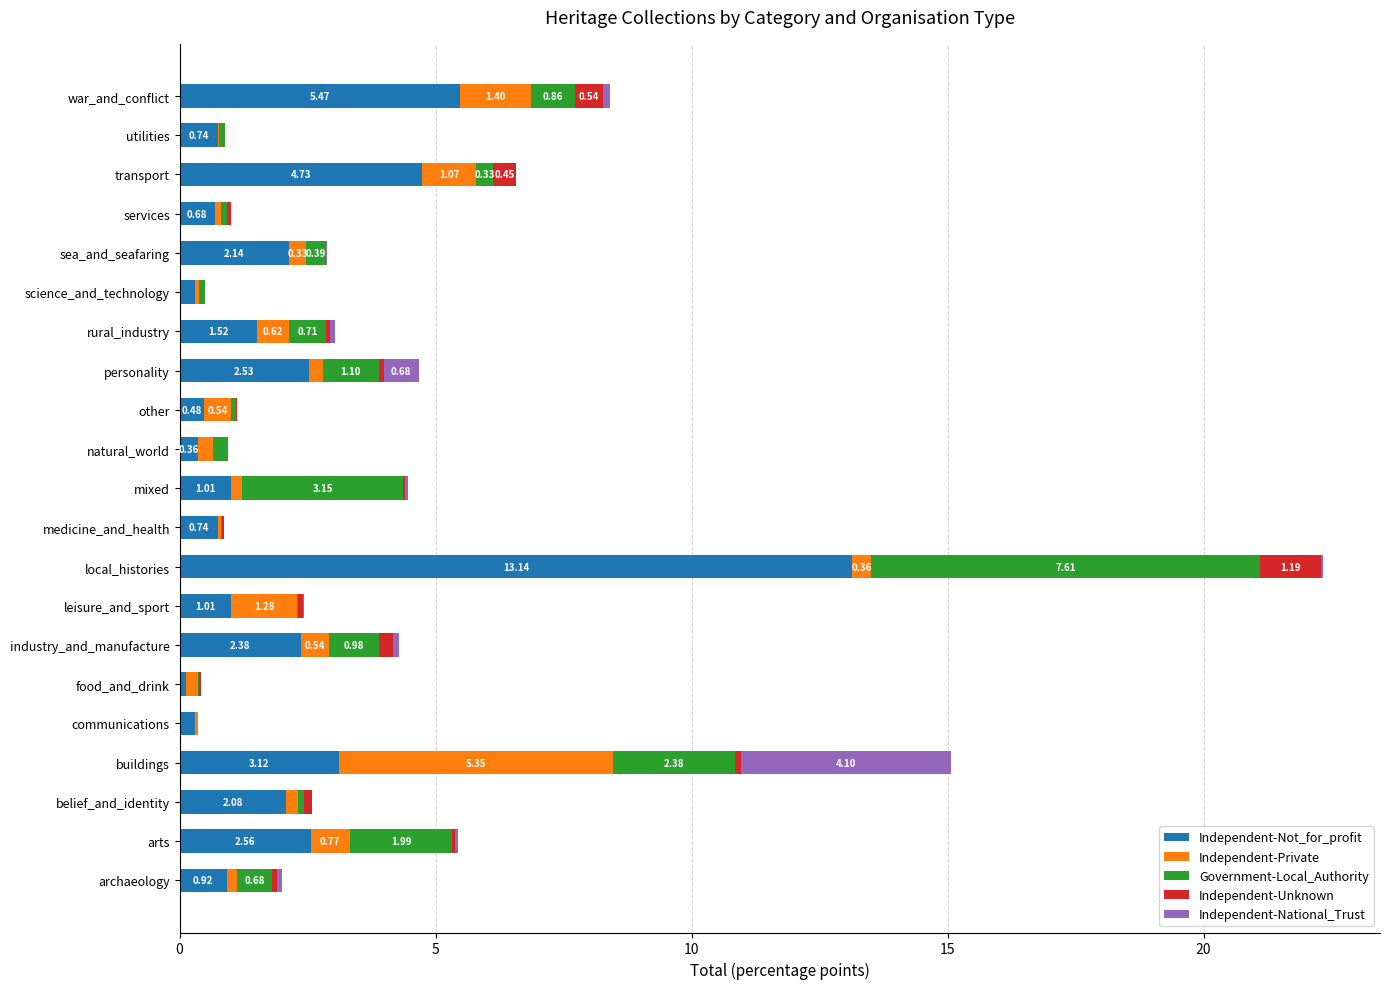

At which category is the sum across all series the highest?

local_histories